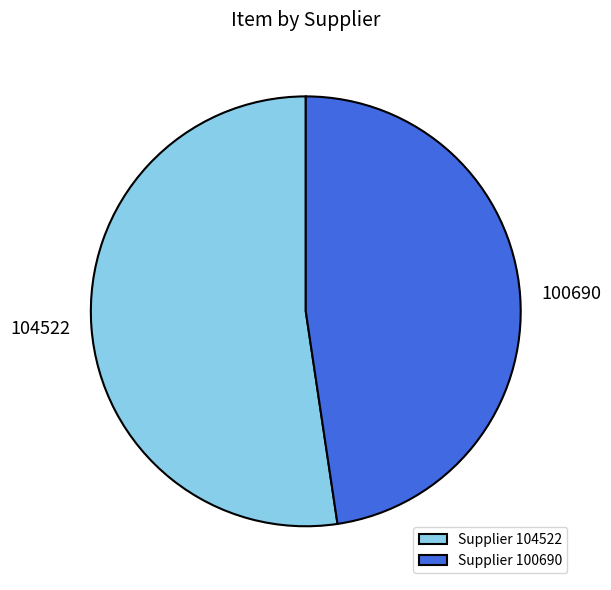

Does 100690 account for over 50% of the chart?

No